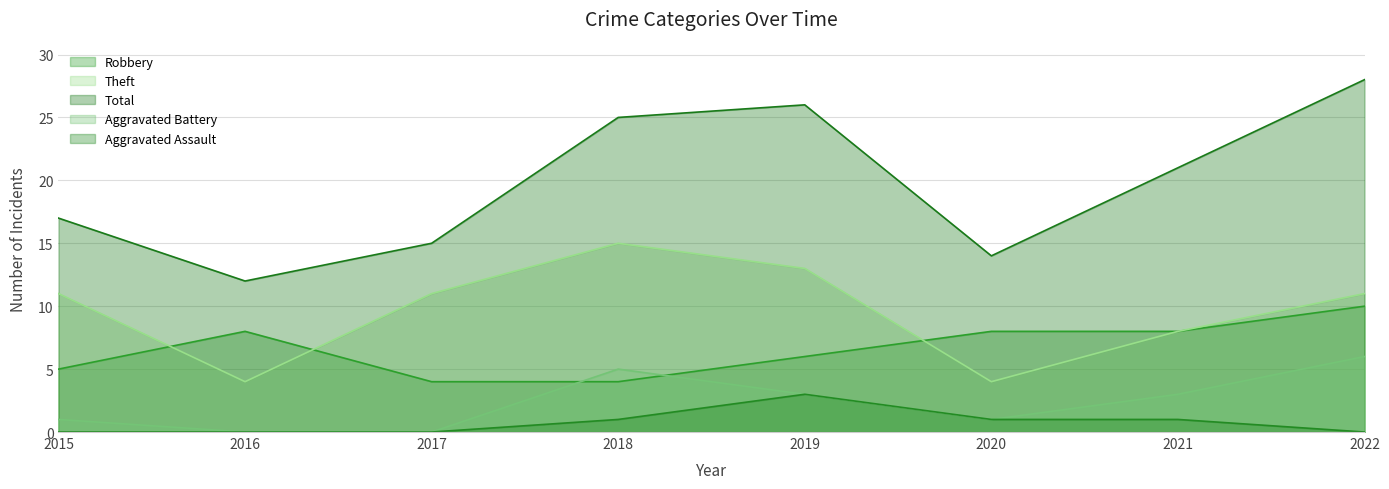

Which series has the largest total across all categories?

Total